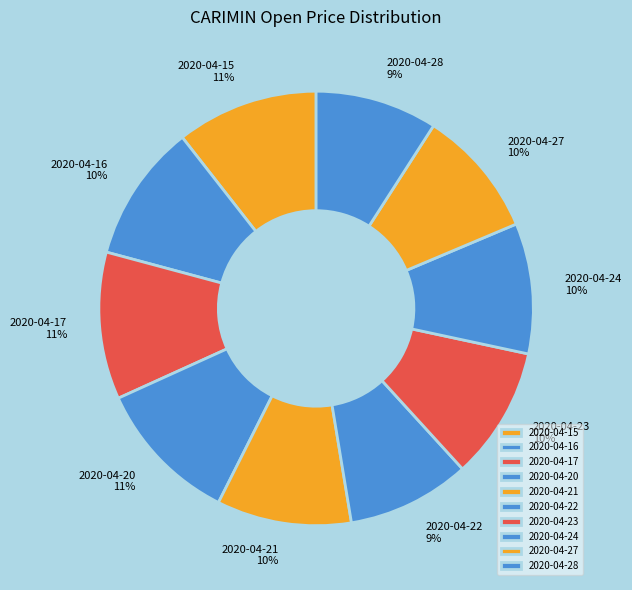

To the nearest percent, what is the combined percentage of 2020-04-28 and 2020-04-16?

19%